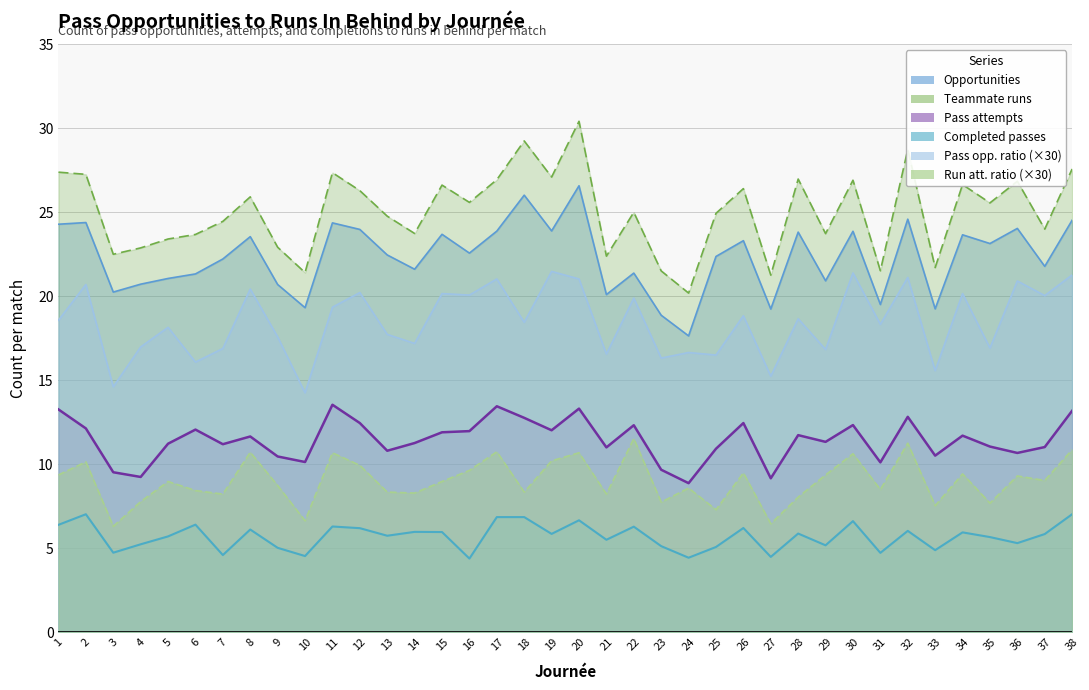

What is the difference between the maximum and minimum values in the pass_opportunities_to_runs_in_behind_per_match series?

7.2